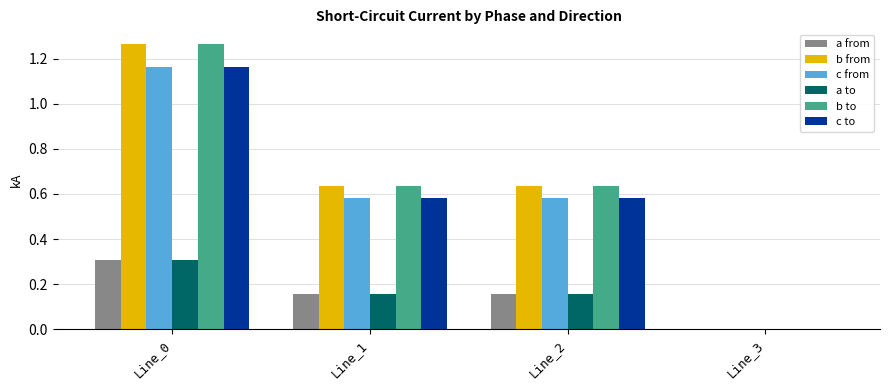

What is the total value across all series at Line_1?

2.7